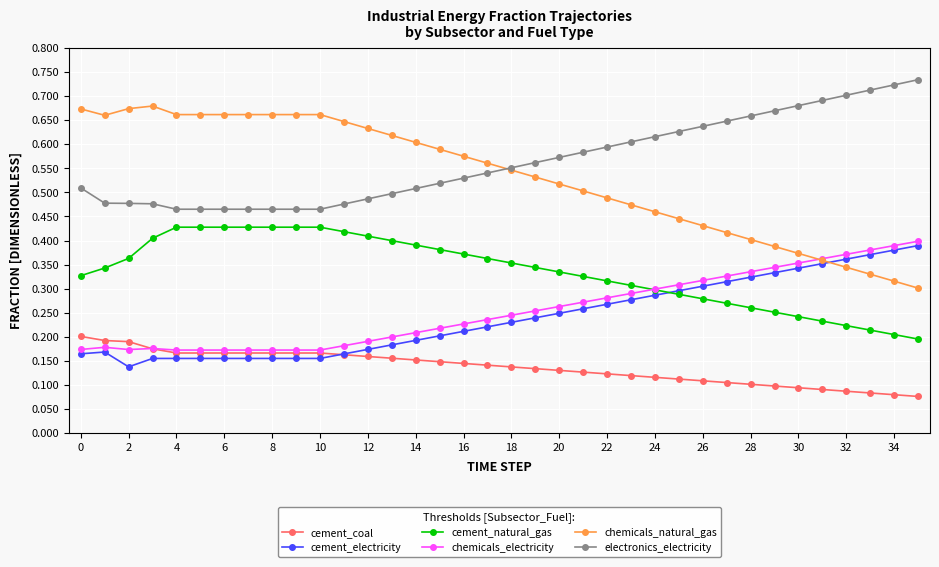

Count the number of data series in this chart.

6